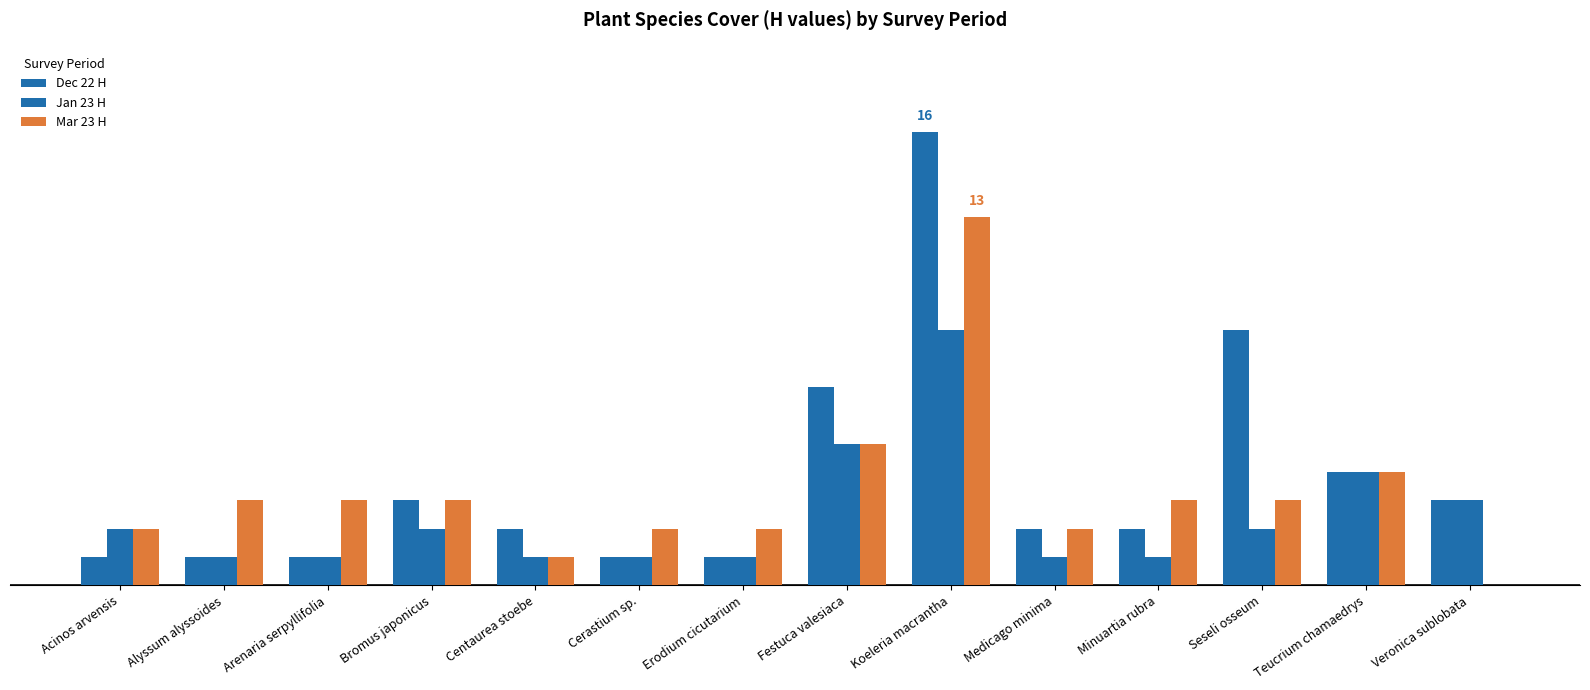

Are the bars horizontal?

No